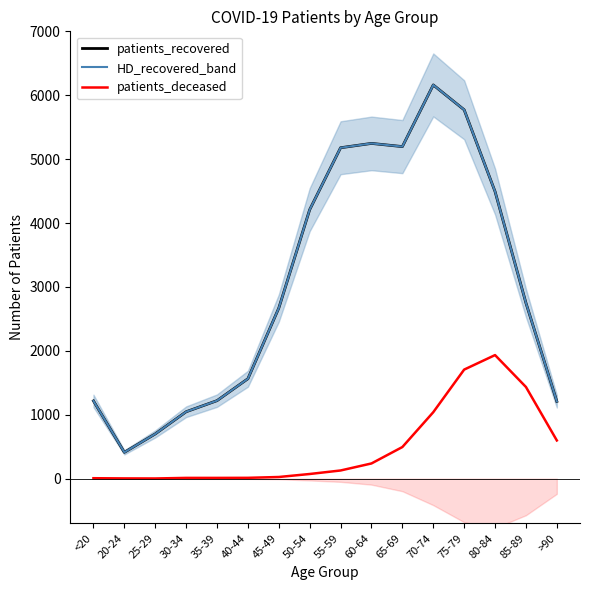

What is the value of the patients_deceased point at the 1st from the left?

6